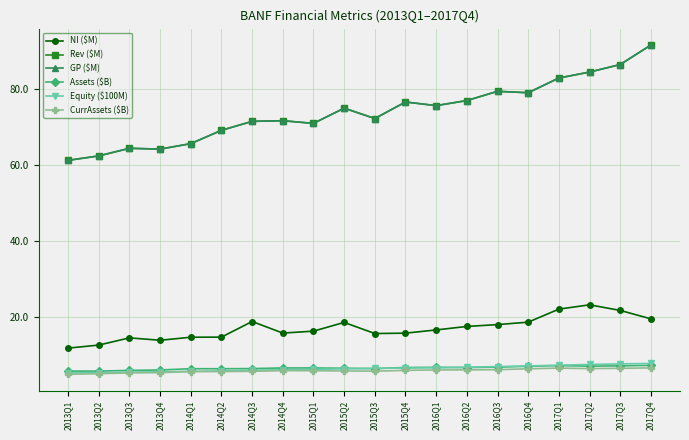

What is the label of the 9th point from the right?

2015Q4